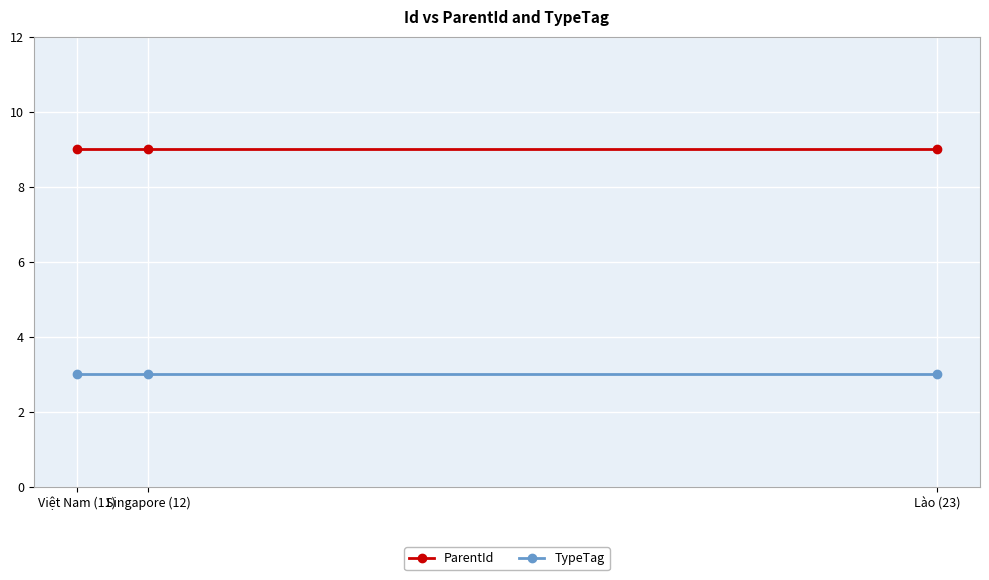

List the series in order of their peak value, highest first.

ParentId, TypeTag